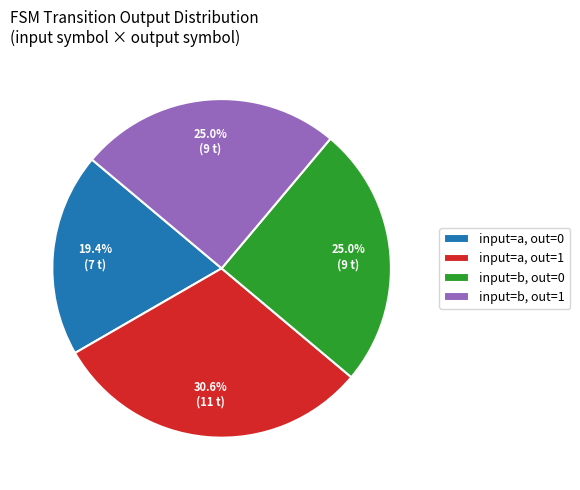

Which category has the biggest portion of the pie?

input=a, out=1